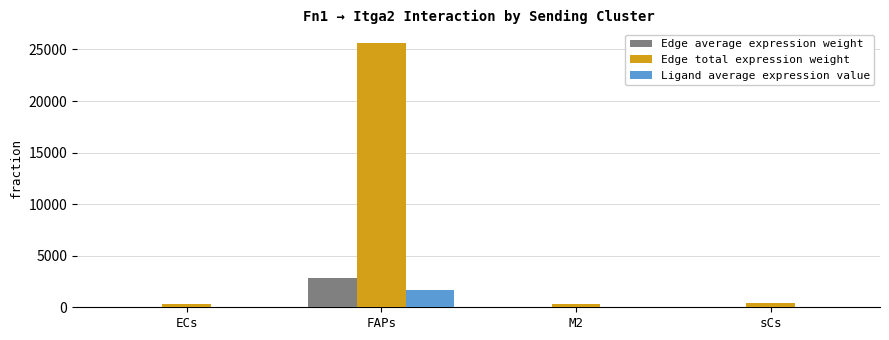

What are all the series names shown in the legend?

Edge average expression weight, Edge total expression weight, Ligand average expression value